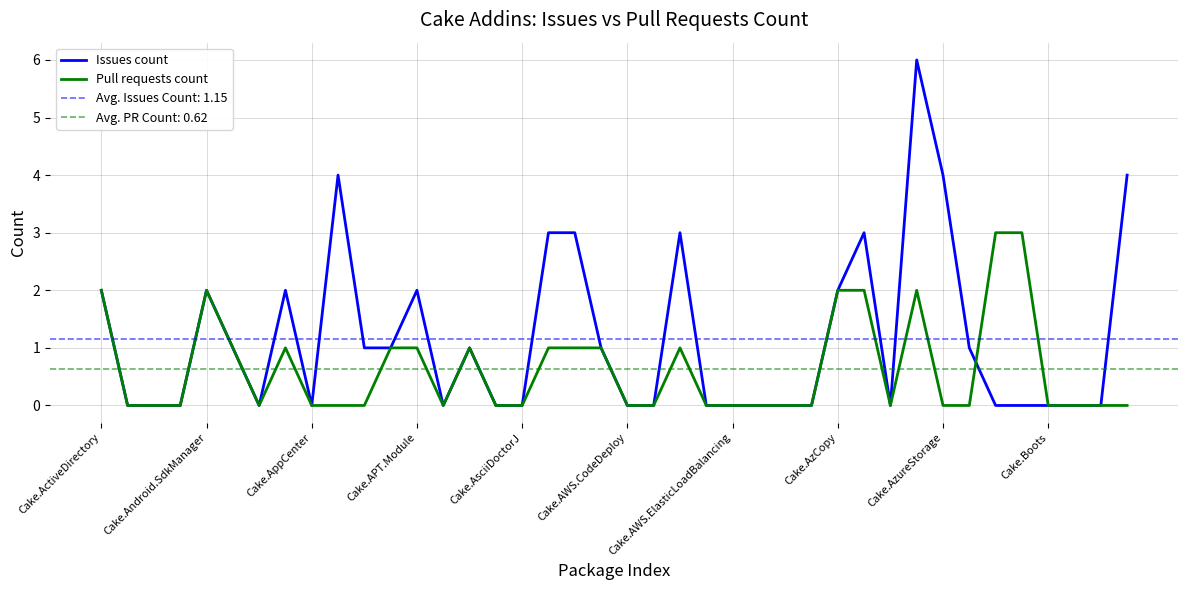

How many series are shown in this chart?

2